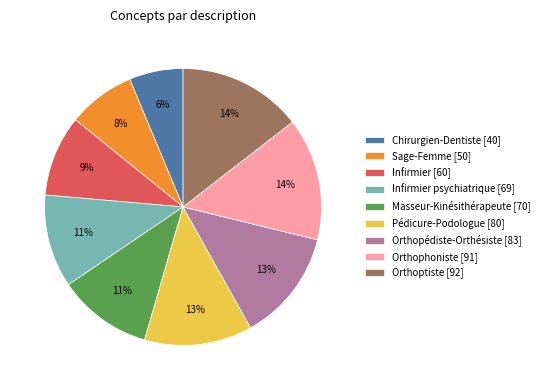

To the nearest percent, what is the difference between the Pédicure-Podologue [80] and Masseur-Kinésithérapeute [70] slice percentages?

2%